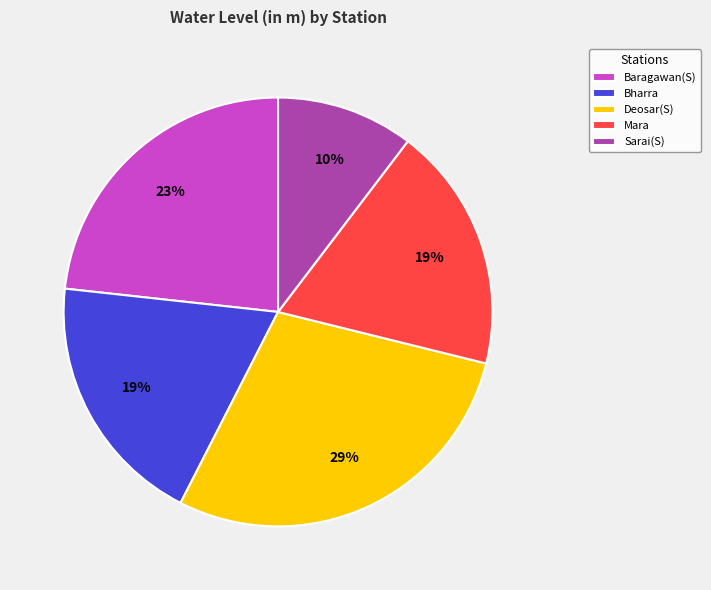

Combined, do Mara and Baragawan(S) account for over 50%?

No